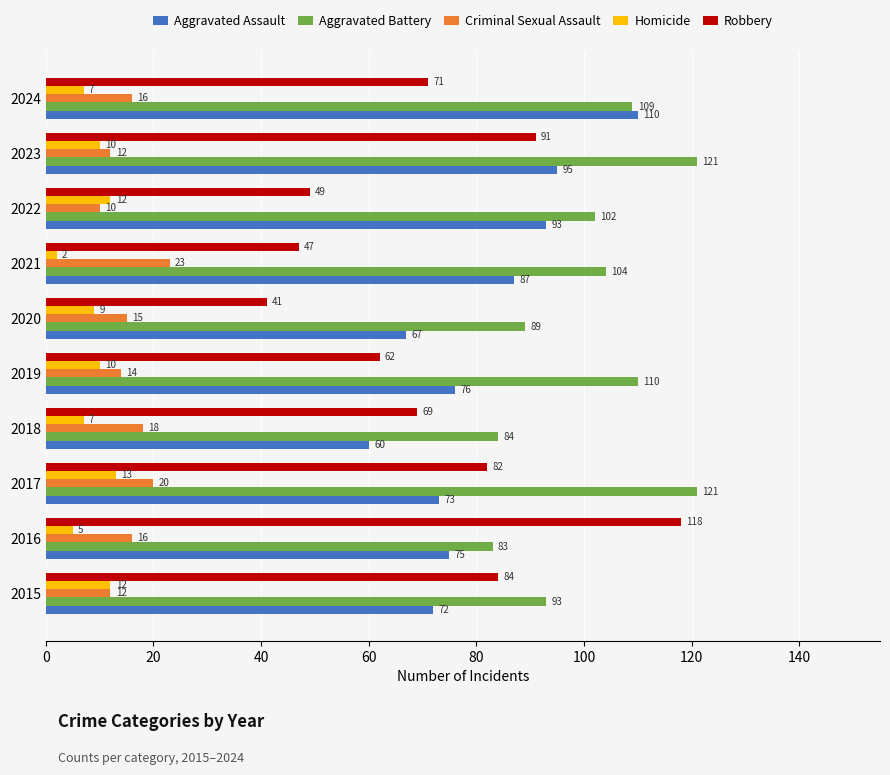

Rank the series at 2017 from highest to lowest value.

Aggravated Battery, Robbery, Aggravated Assault, Criminal Sexual Assault, Homicide